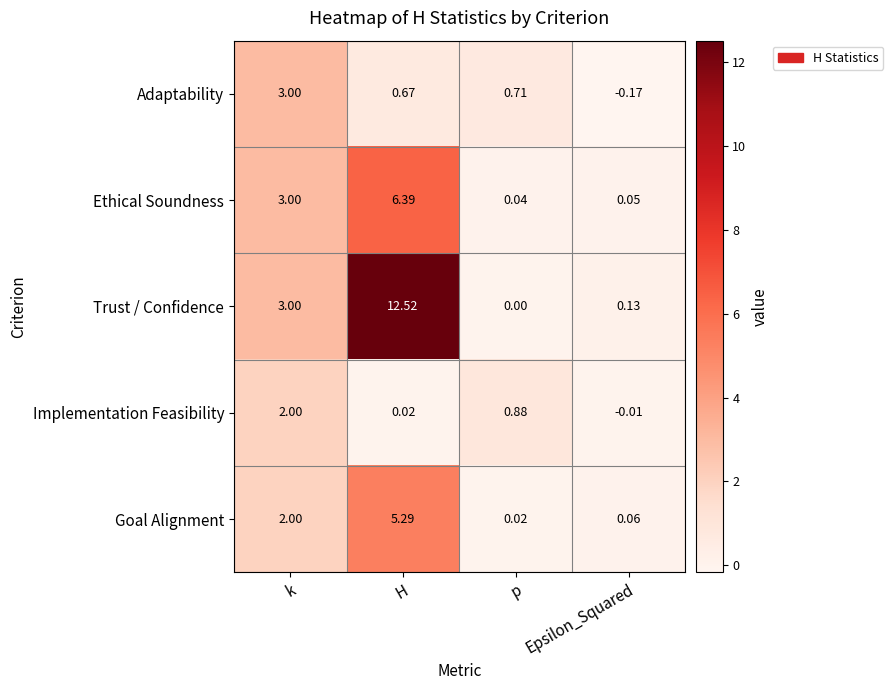

Which series has the widest spread of values?

Trust / Confidence